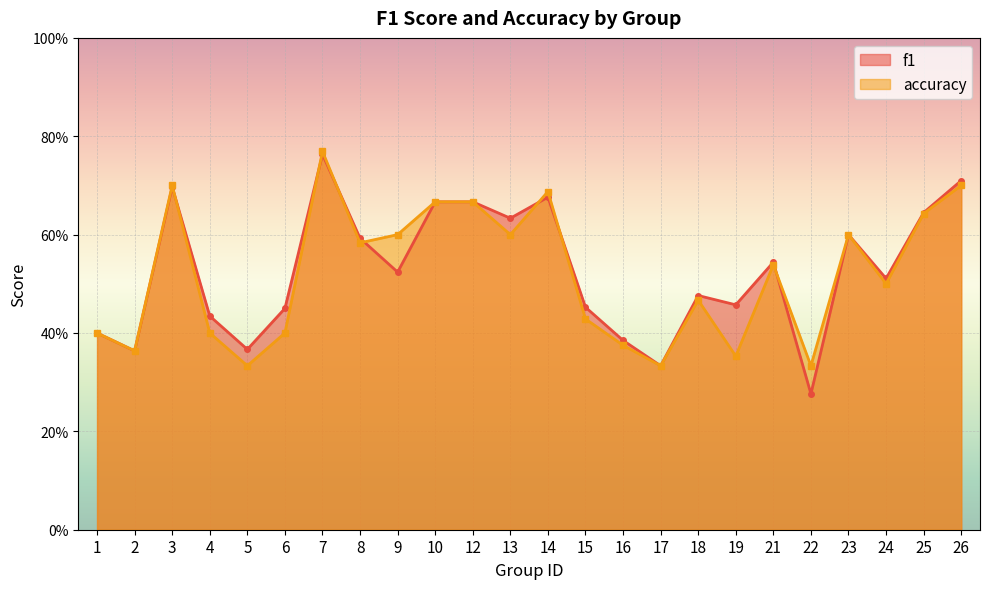

What is the total value across all series at 18?

0.9